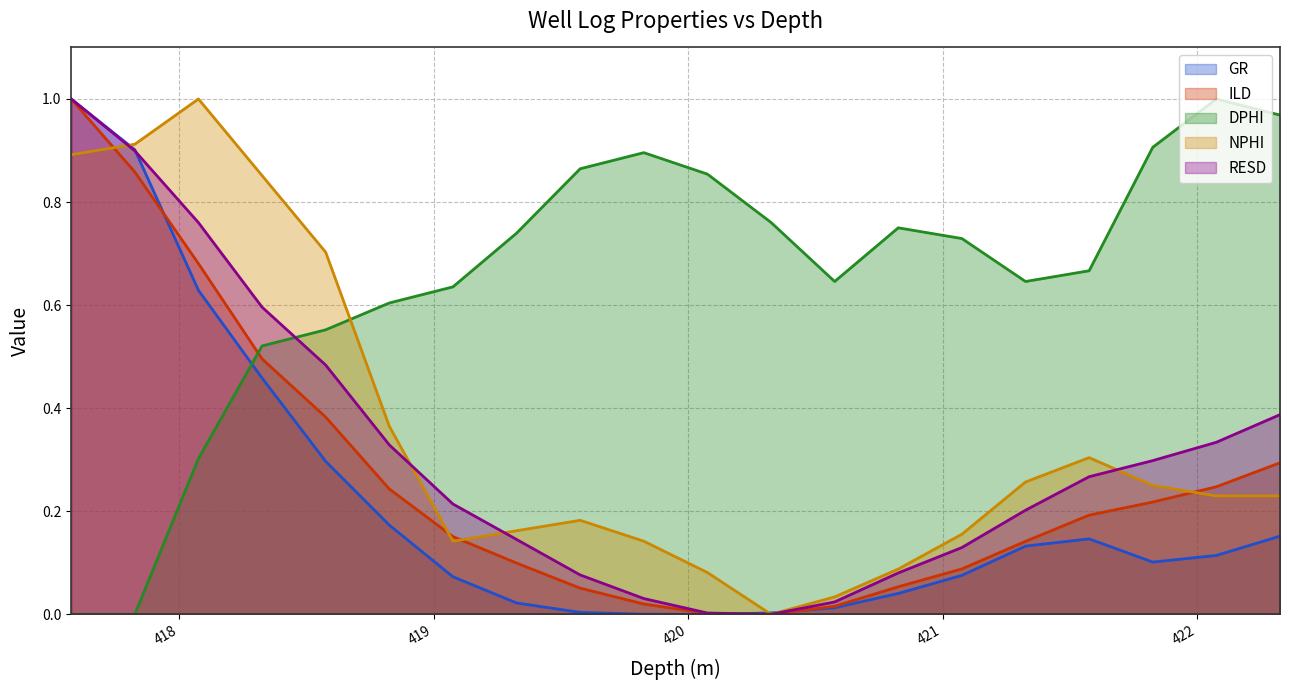

What is the total value across all series at 417.576?

3.9